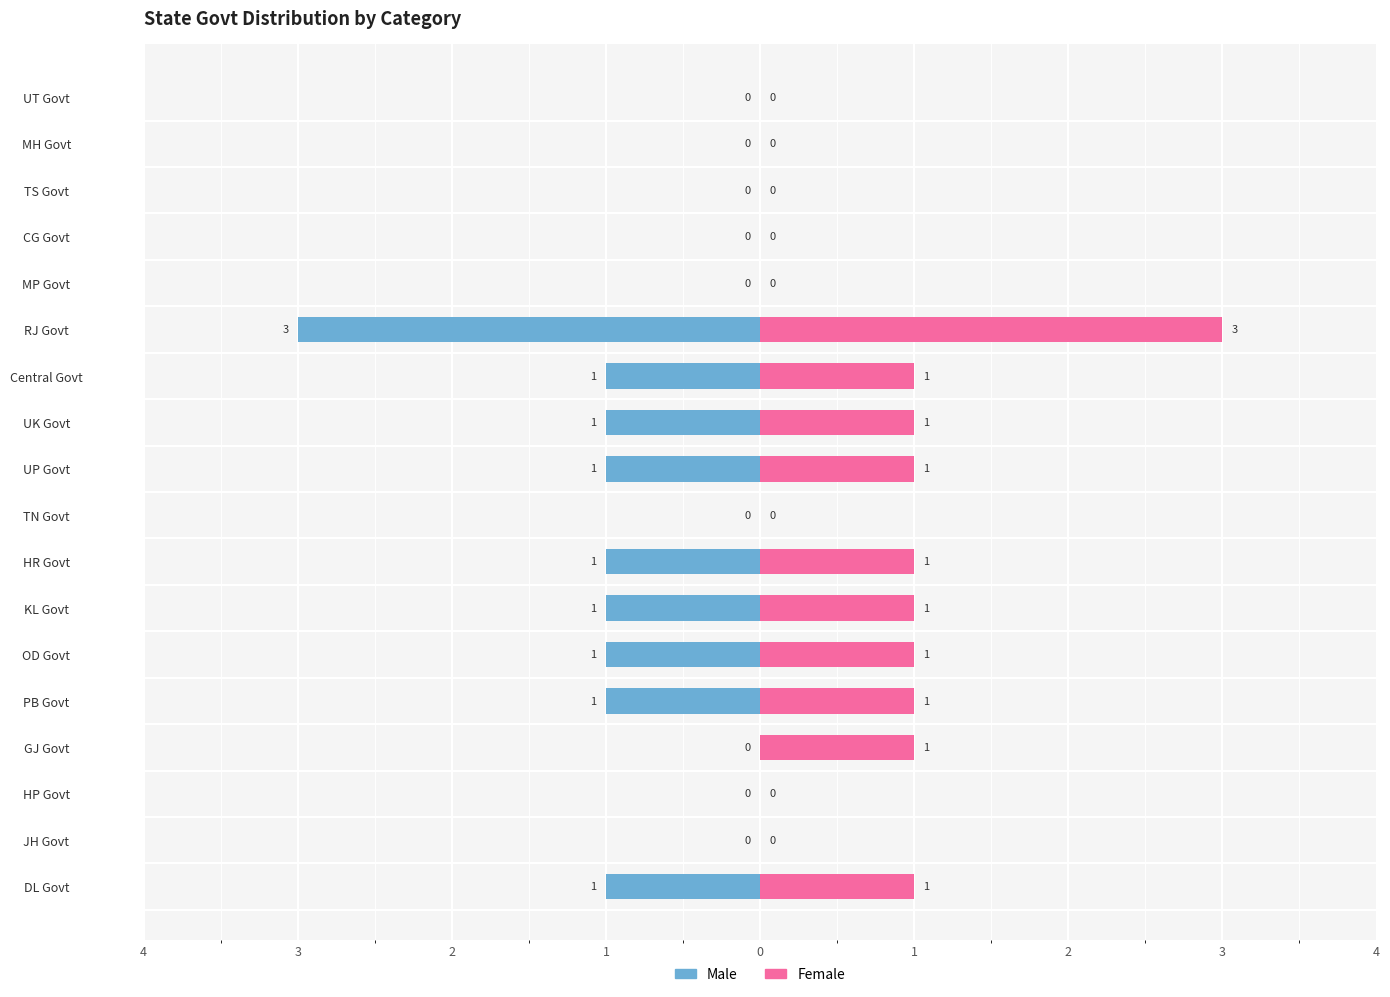

What is the highest value of the Female series?

3